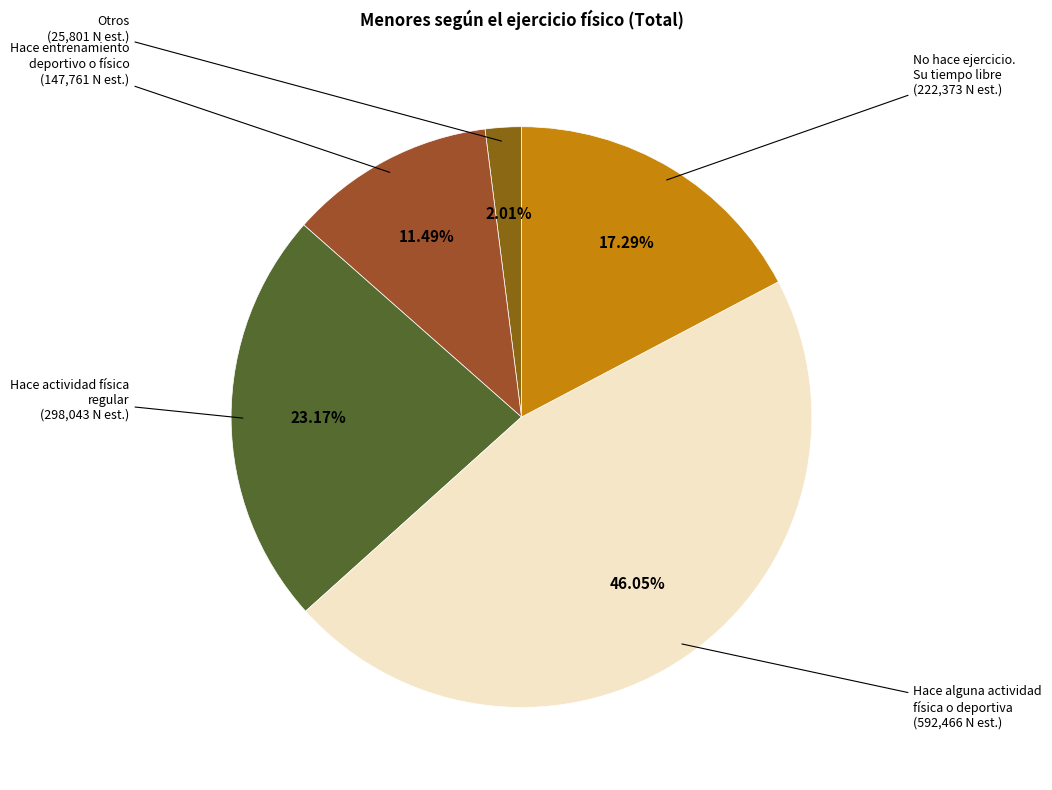

What is the smallest slice in the pie chart?

Otros